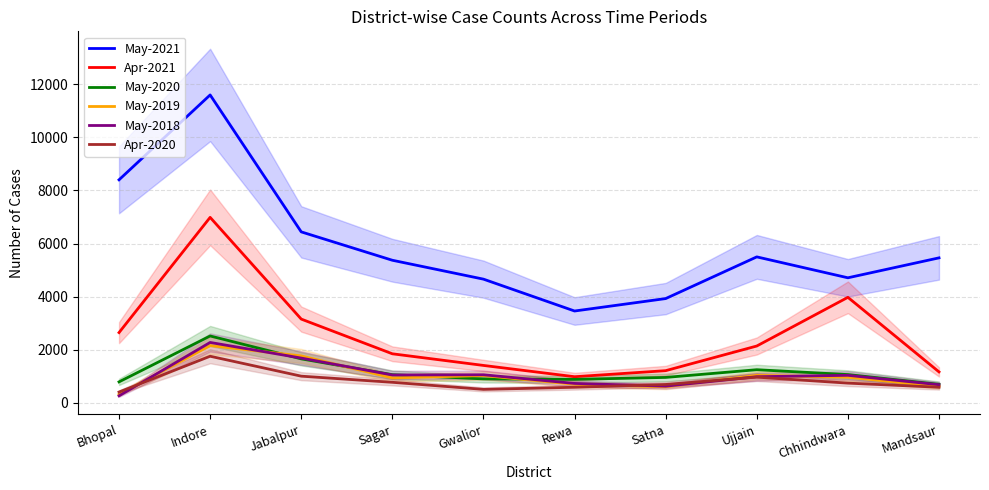

The Apr-2020 series shows 591 at Mandsaur. True or false?

True